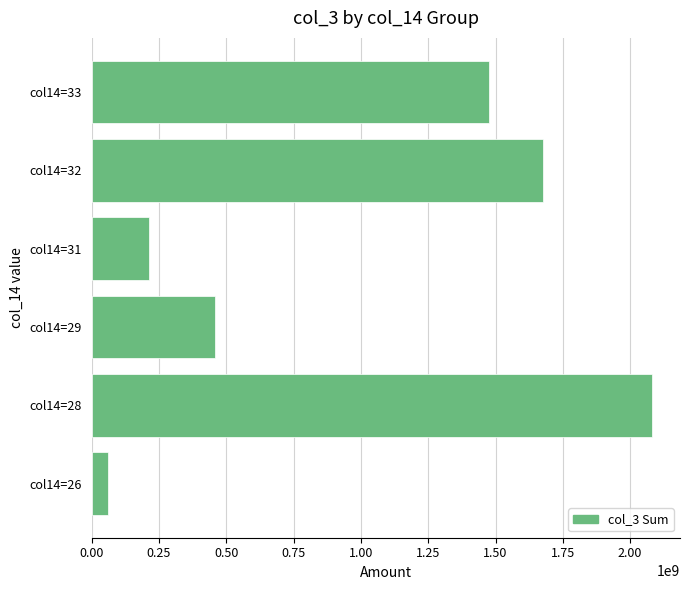

Is it true that the value at col14=33 is 1477352192?

True